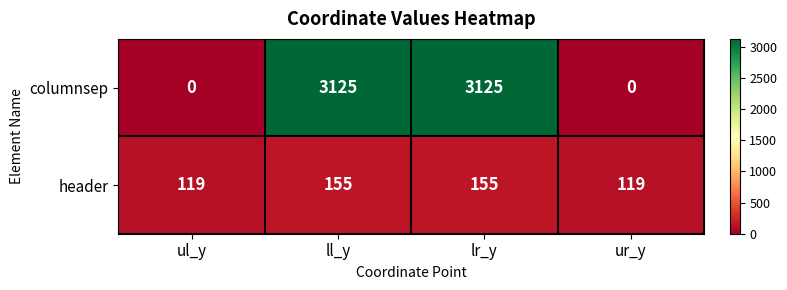

What is the approximate value of header at ll_y, to the nearest 10?

160